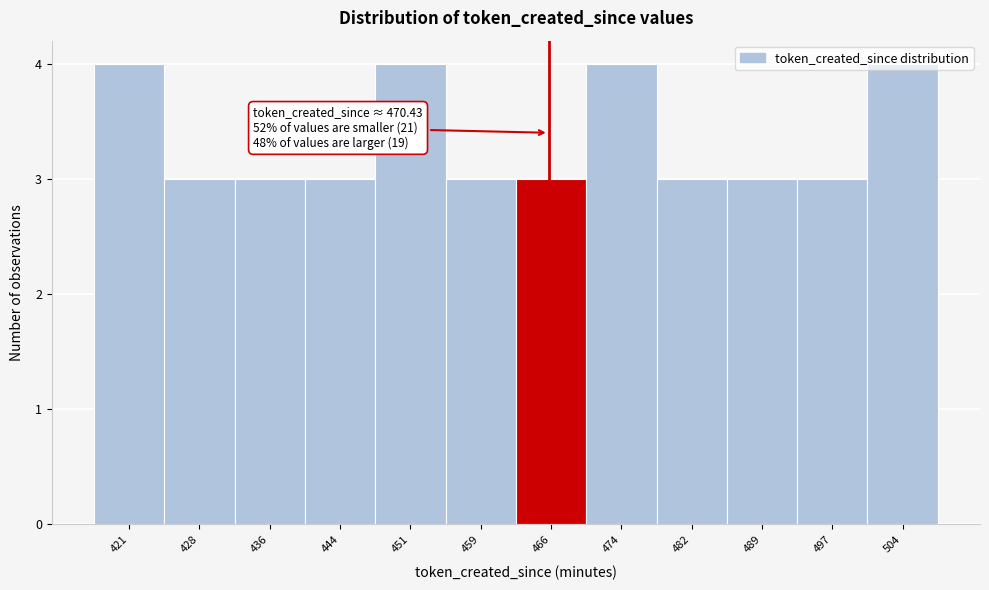

Which has a higher value, 497 or 504?

504